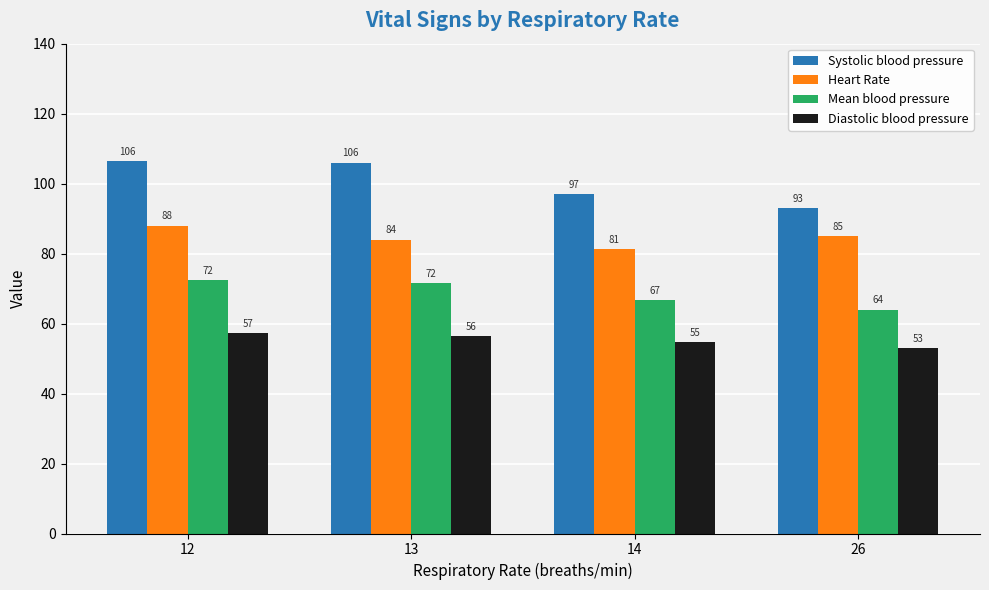

What is the average value of the Diastolic blood pressure series?

55.4